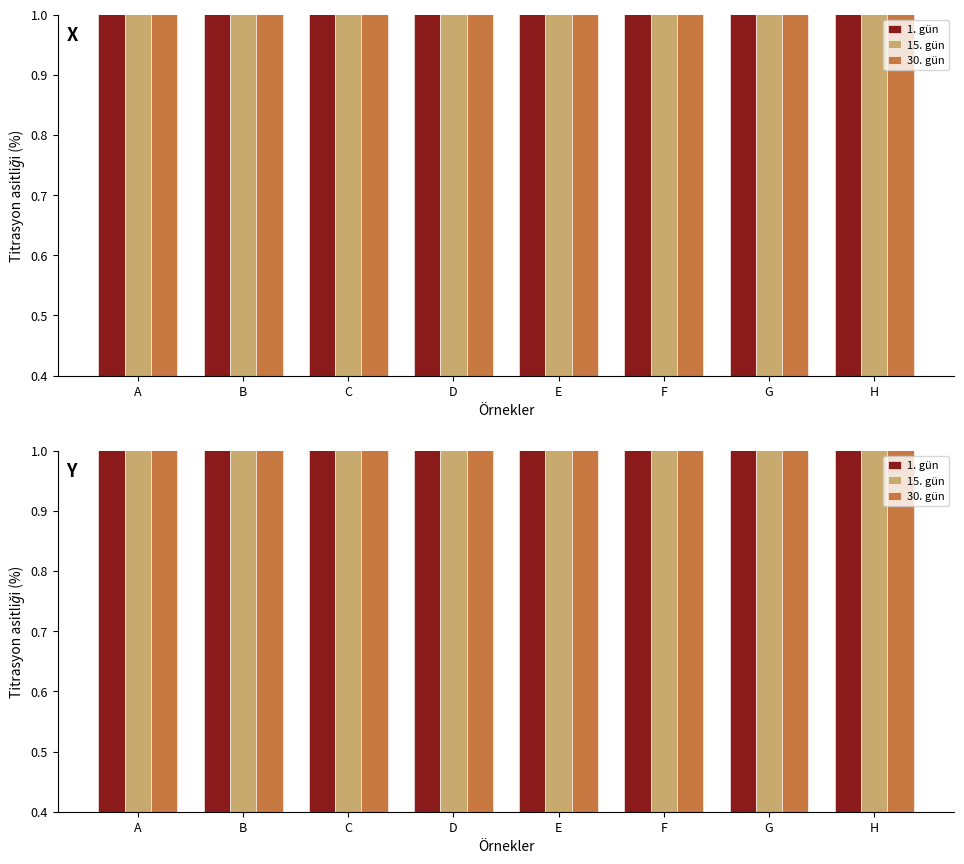

Which label corresponds to the smallest value in the chart?

G